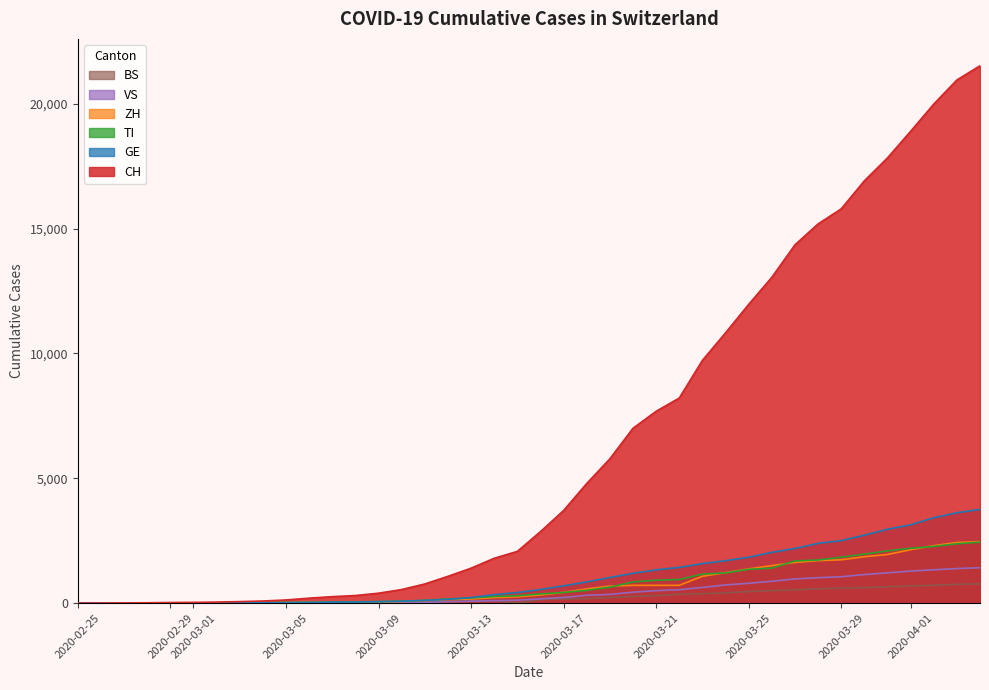

Which series has the widest spread of values?

CH